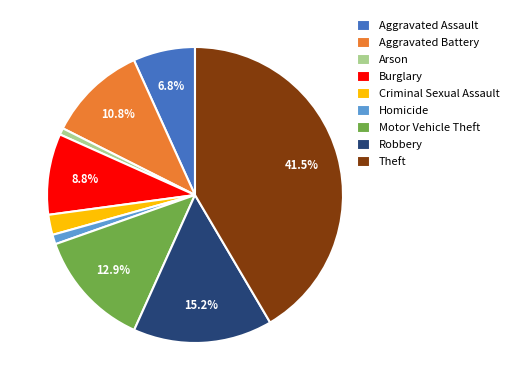

Does Arson represent more than half of the total?

No